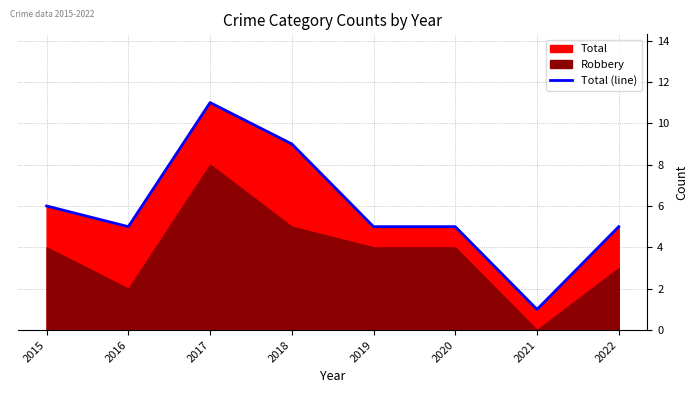

Read the value at 2017, to the nearest 5.

10